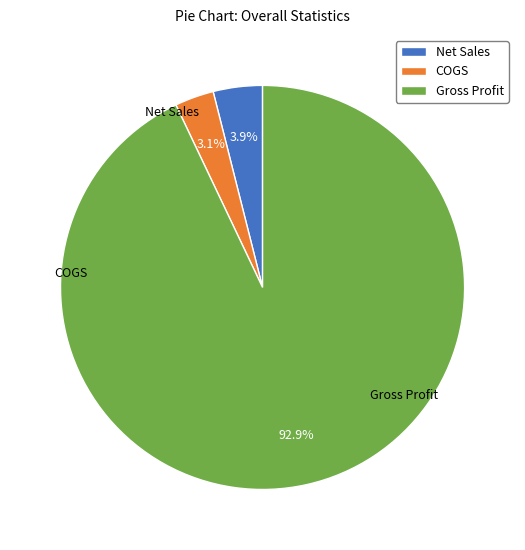

Is there any slice that represents more than half of the pie?

Yes